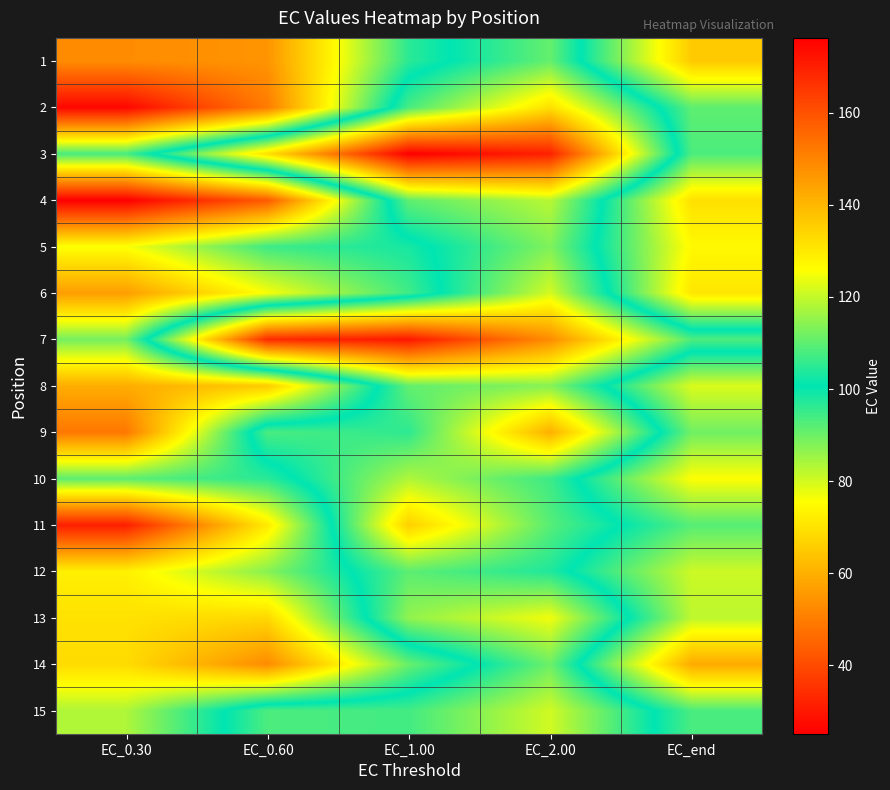

At how many categories does at least one series exceed 140?

3